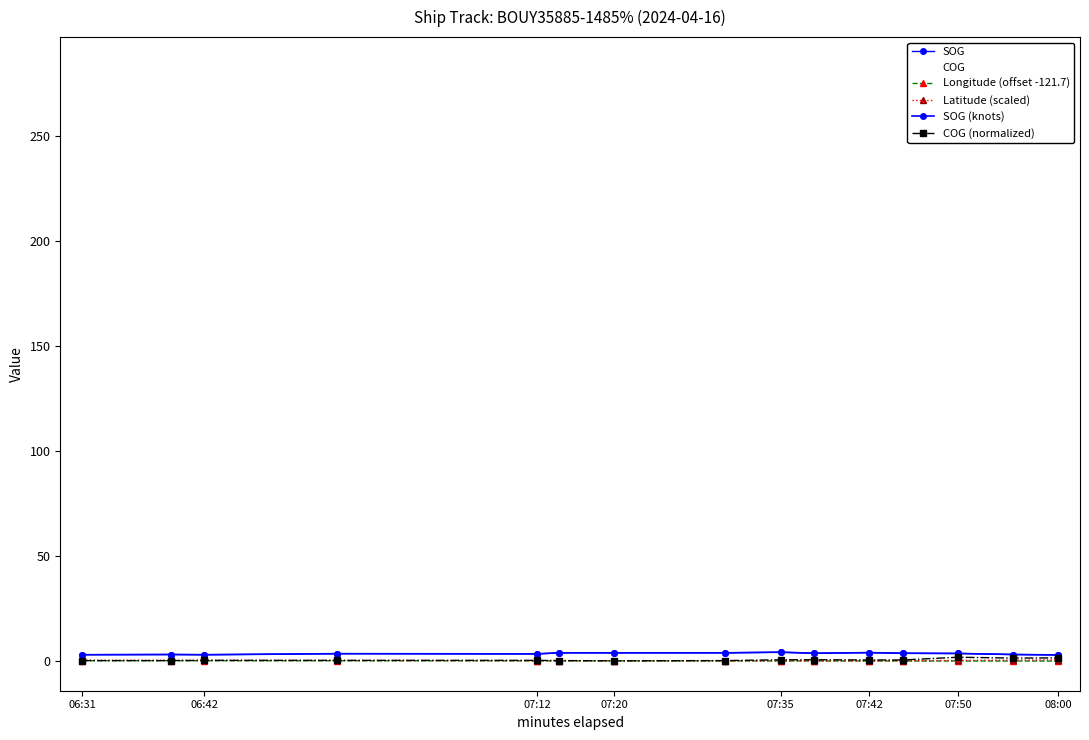

Does the chart have visible grid lines?

No